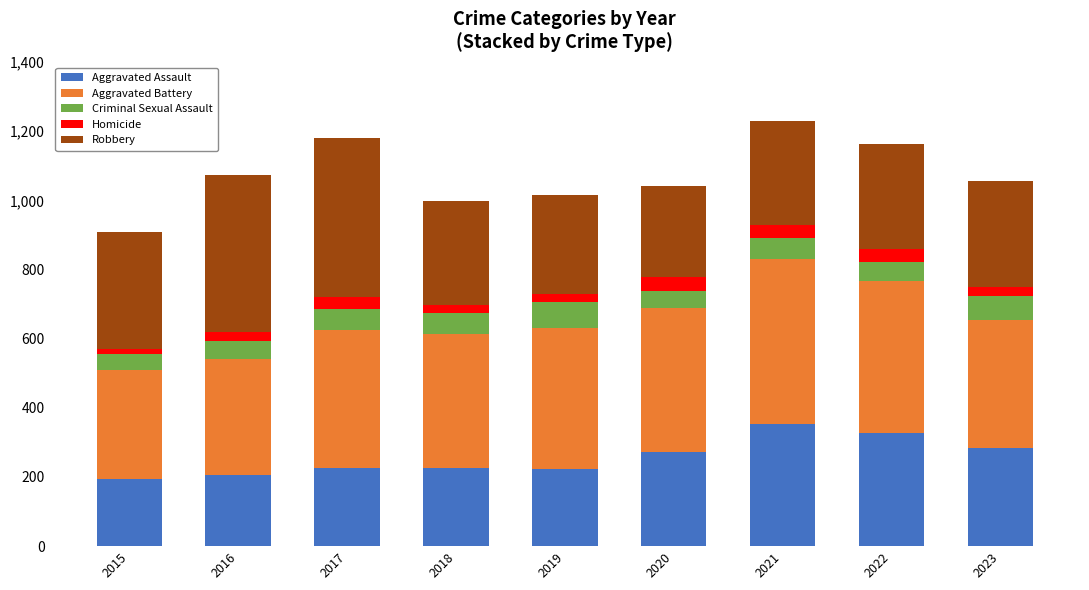

Which series has the largest total across all categories?

Aggravated Battery